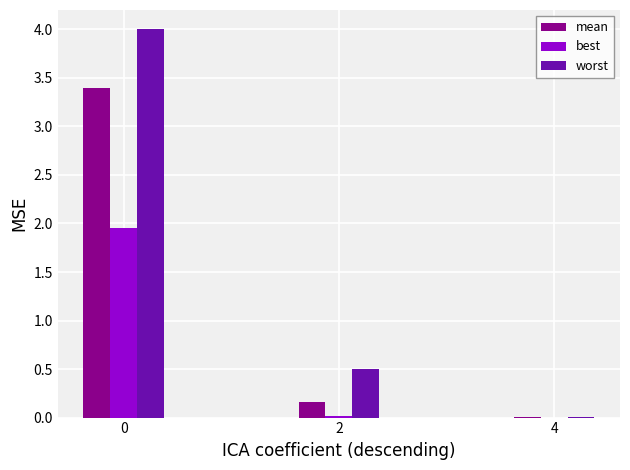

True or false: best has a value of 0.0 at 4.

True